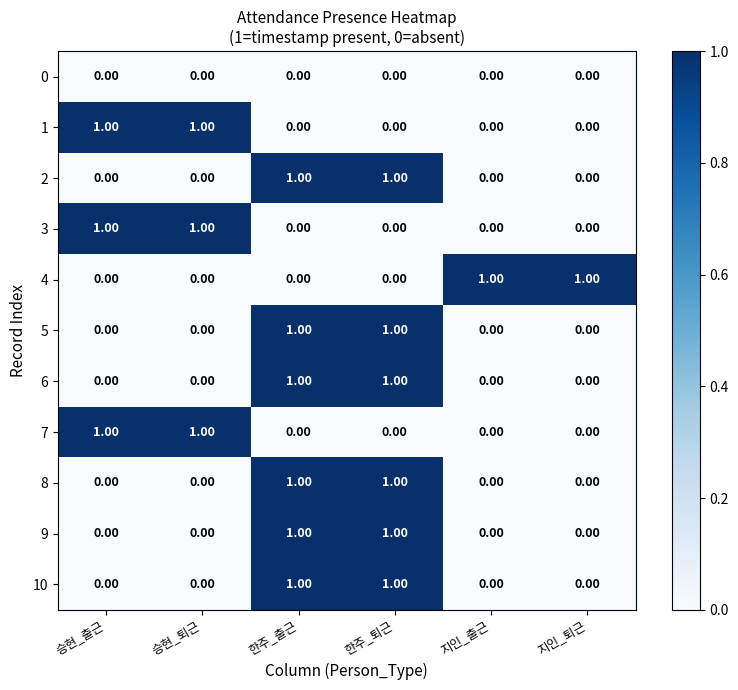

Is the value of 8 at 한주_퇴근 greater than the value of 3 at 지인_퇴근?

Yes